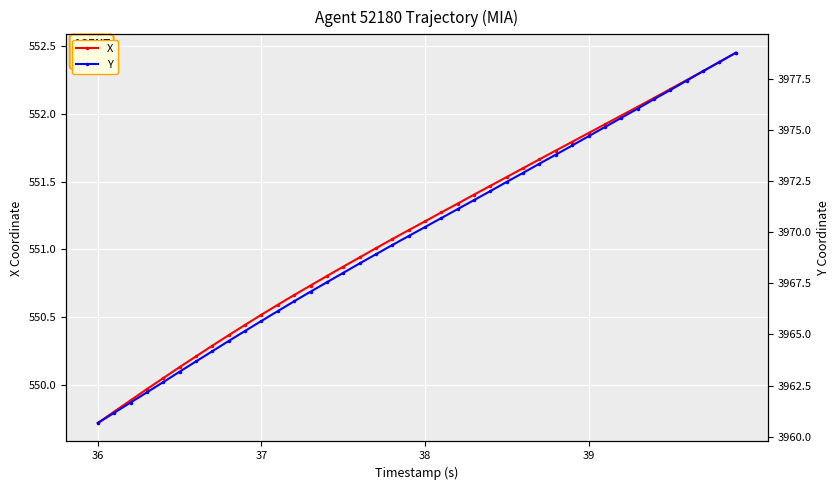

Reading right to left, what are all the values shown in this chart?

X: 552.4	552.4	552.3	552.2	552.2	552.1	552.1	552.0	551.9	551.9	551.8	551.7	551.7	551.6	551.5	551.5	551.4	551.3	551.3	551.2	551.1	551.1	551.0	550.9	550.9	550.8	550.7	550.7	550.6	550.5	550.4	550.4	550.3	550.2	550.1	550.1	550.0	549.9	549.8	549.7
Y: 3978.8	3978.3	3977.9	3977.4	3976.9	3976.5	3976.0	3975.6	3975.1	3974.7	3974.2	3973.8	3973.3	3972.9	3972.5	3972.0	3971.6	3971.1	3970.7	3970.2	3969.8	3969.4	3968.9	3968.5	3968.0	3967.6	3967.1	3966.6	3966.1	3965.7	3965.2	3964.7	3964.2	3963.7	3963.2	3962.7	3962.2	3961.7	3961.2	3960.7